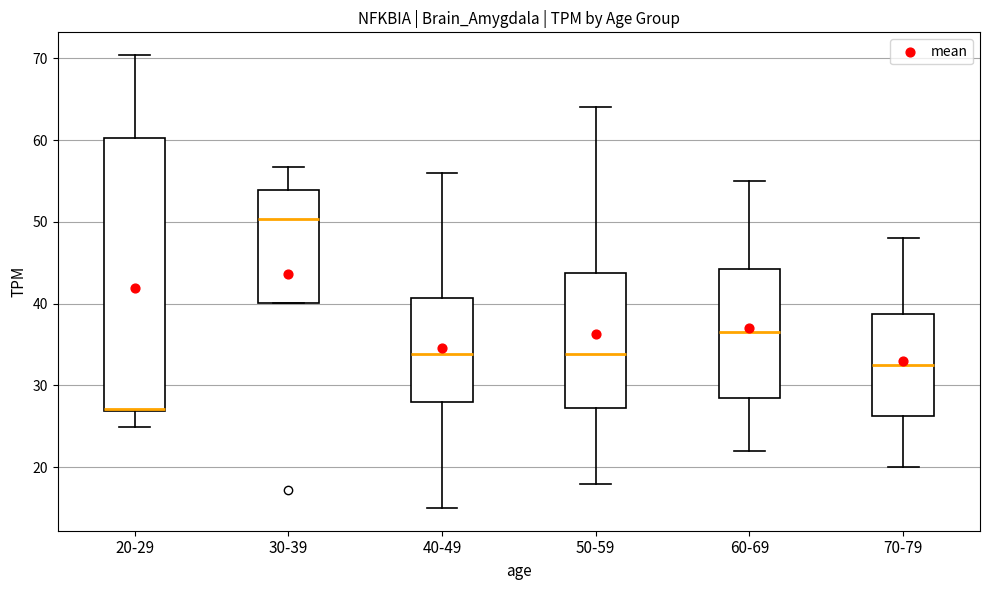

Where does the median line of the box for 40-49 sit on the y-axis? The values are not printed on the chart, so give them approximately, as read against the axis.

34